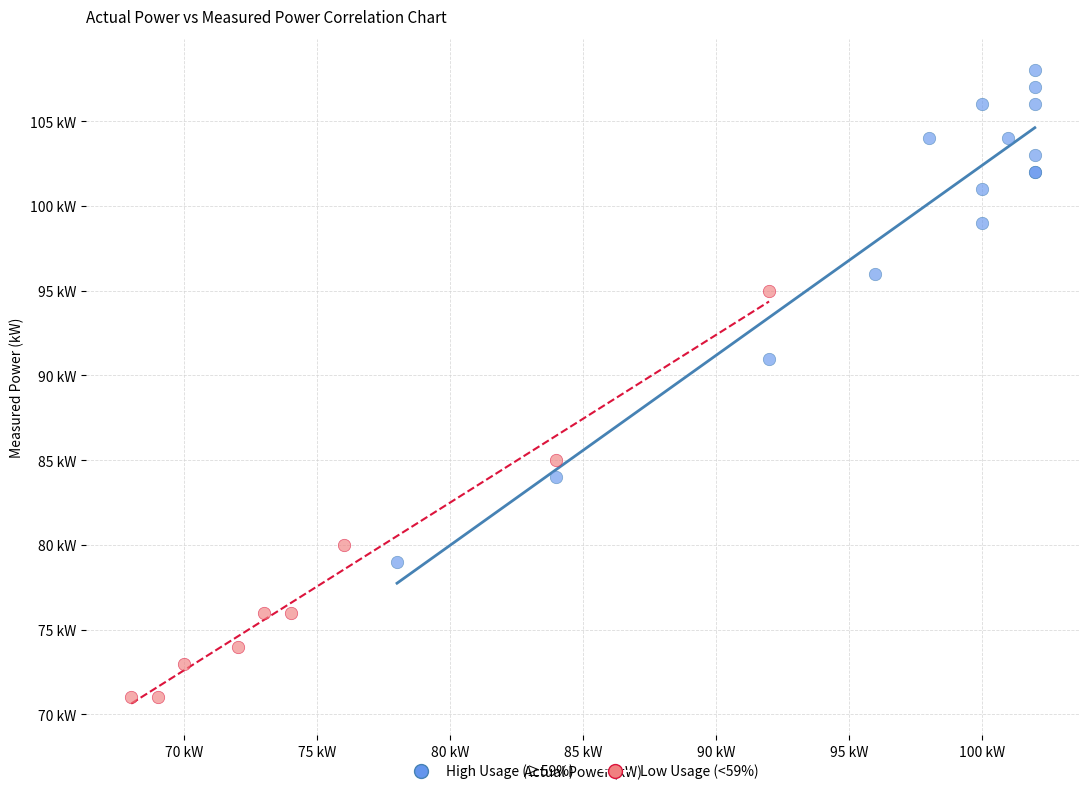

Which series contains the lowest Y value?

Low Usage (<59%)